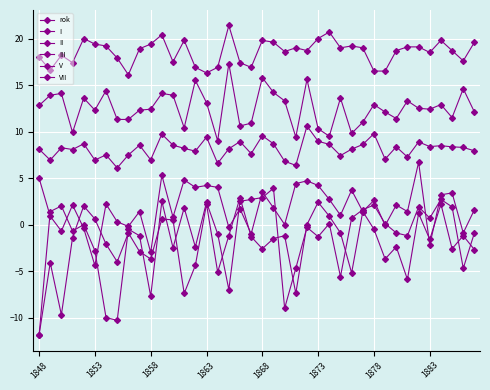

How many lines are shown in the chart?

6